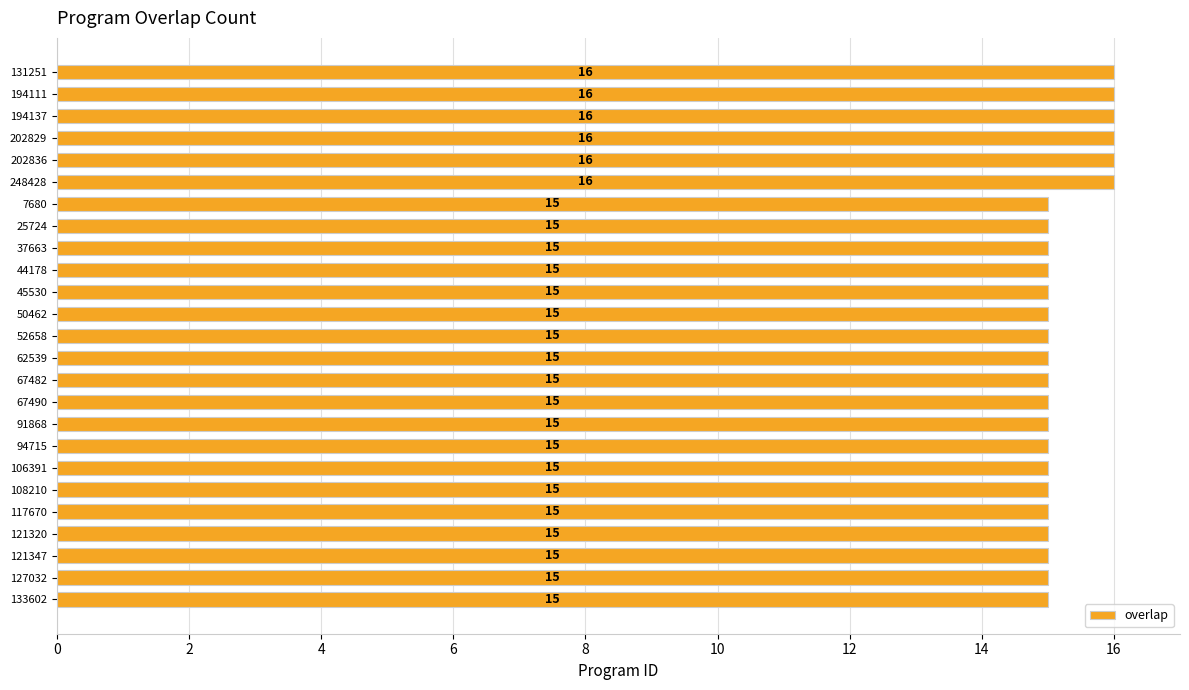

Count the number of values greater than 15.

6